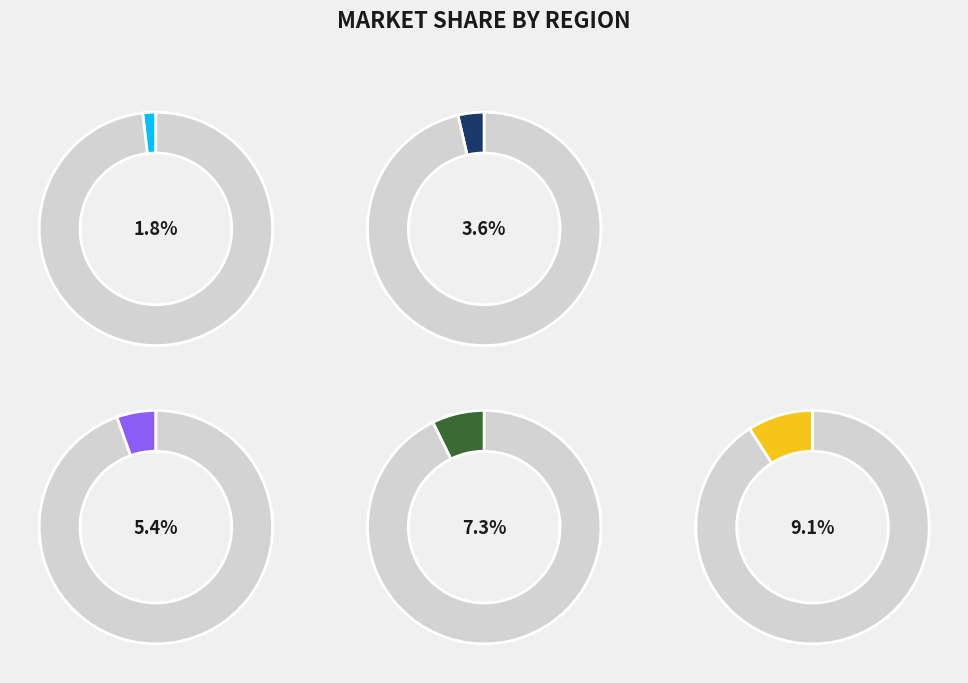

True or false: 2 accounts for 4% of the total.

True